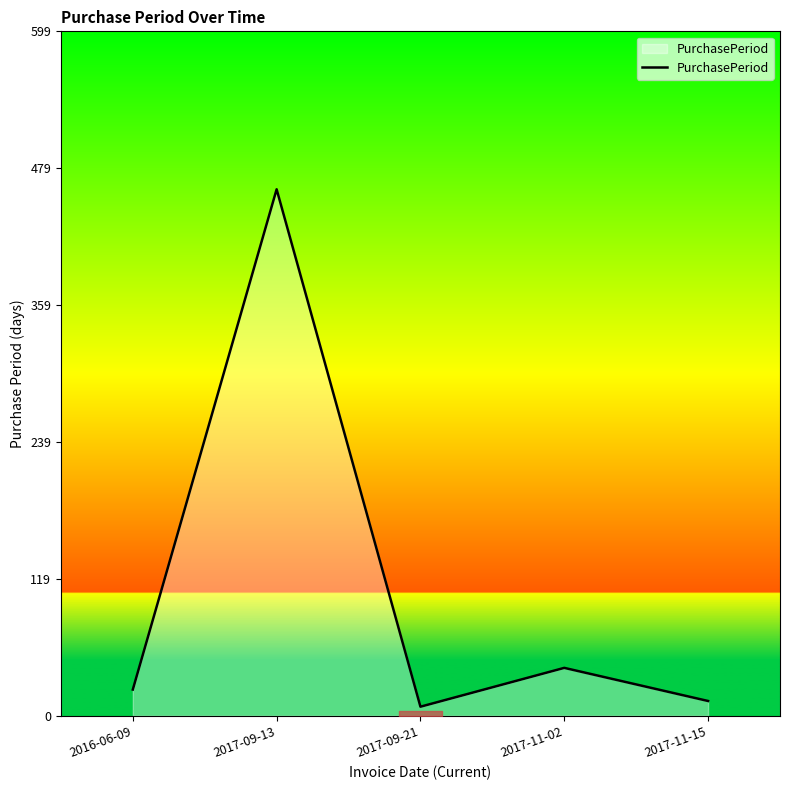

Rank the categories by value from lowest to highest.

2017-09-21, 2017-11-15, 2016-06-09, 2017-11-02, 2017-09-13